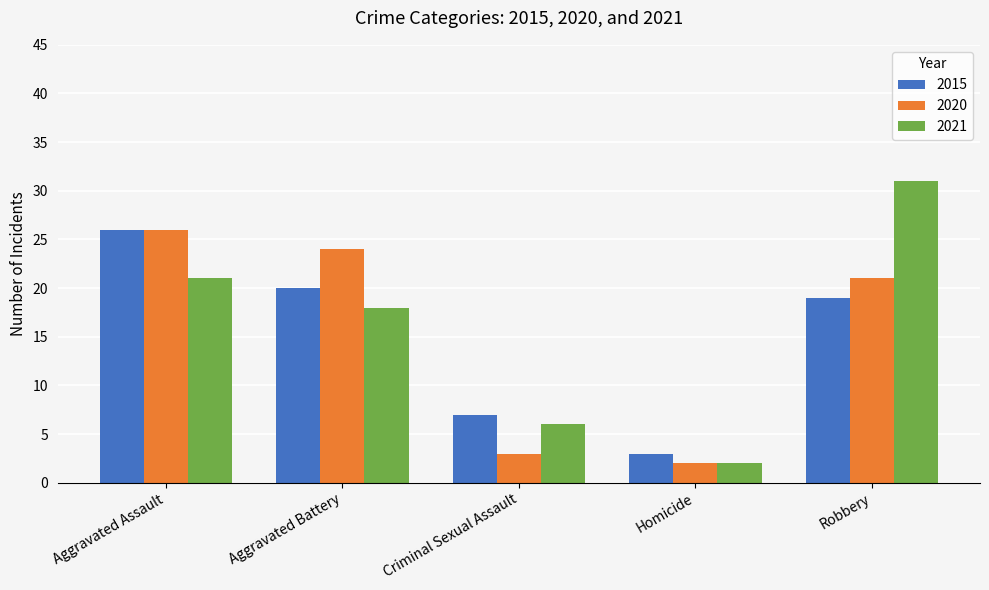

What is the lowest value of the 2020 series?

2